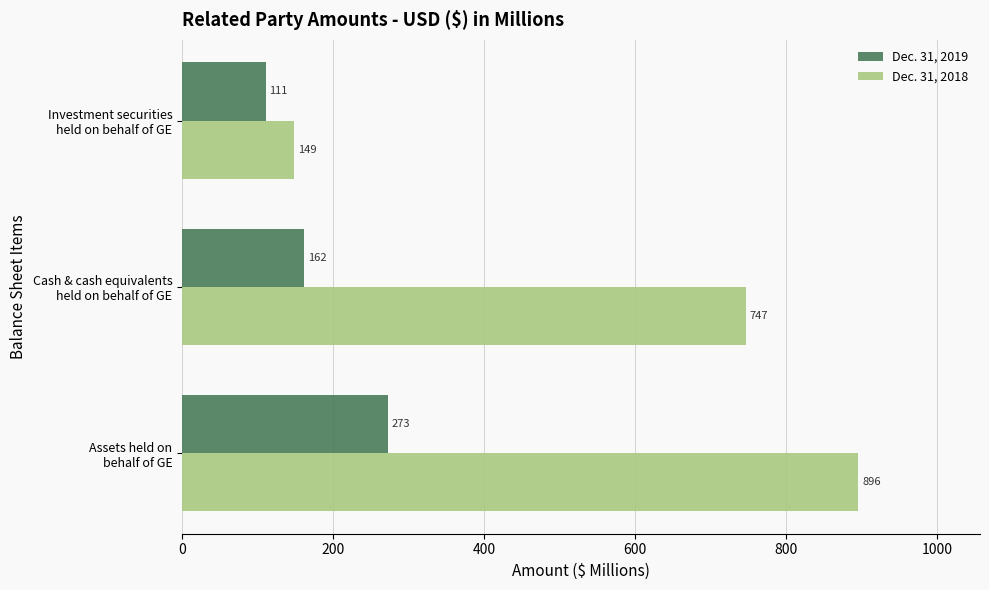

What is the sum of all Dec. 31, 2018 values?

1792